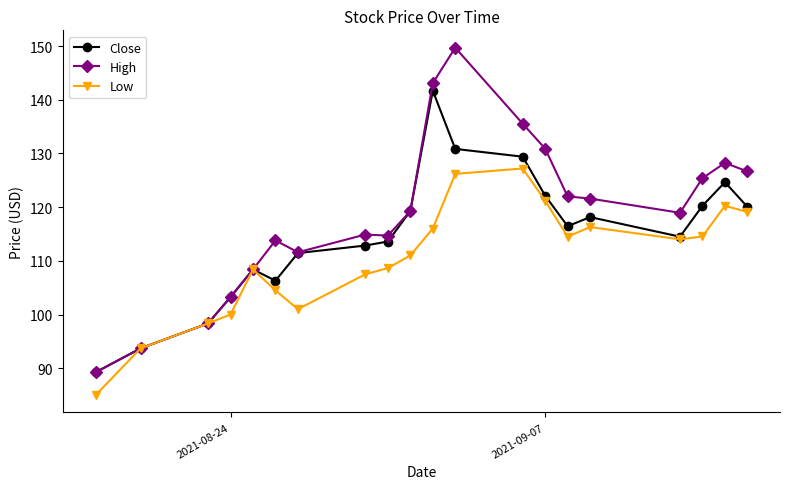

Rank the series by their maximum value, from highest to lowest.

High, Close, Low